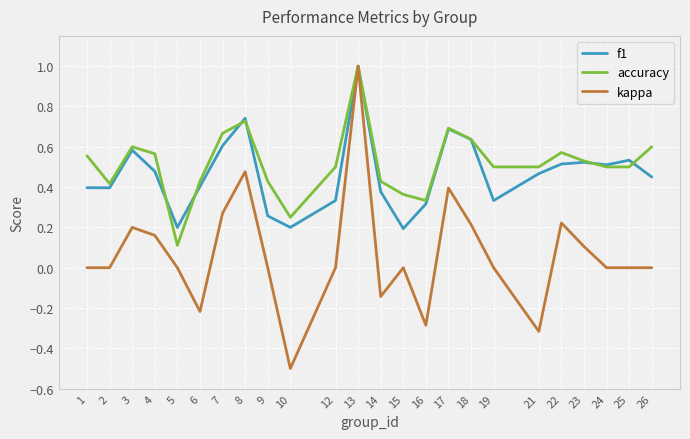

What is the sum of all kappa values?

1.6